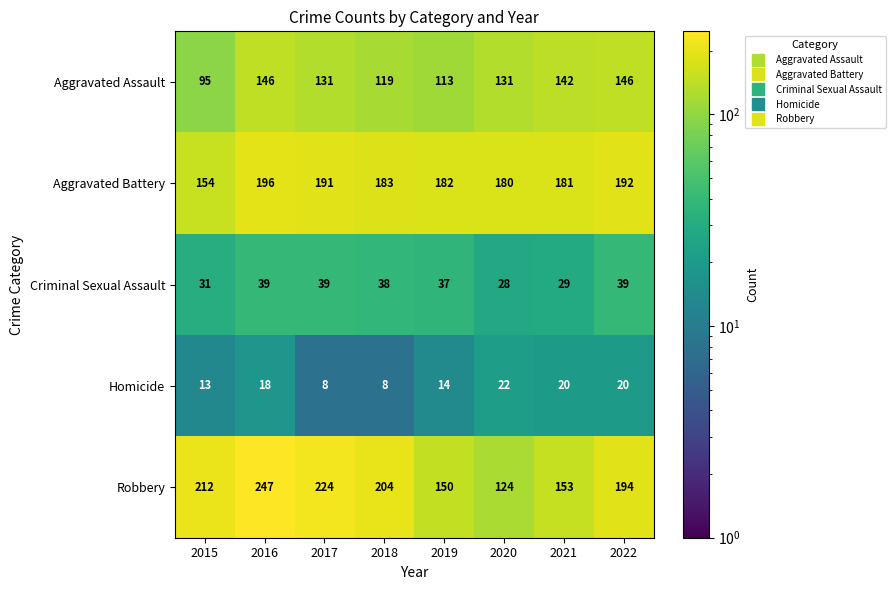

Rank the series by their maximum value, from lowest to highest.

Homicide, Criminal Sexual Assault, Aggravated Assault, Aggravated Battery, Robbery